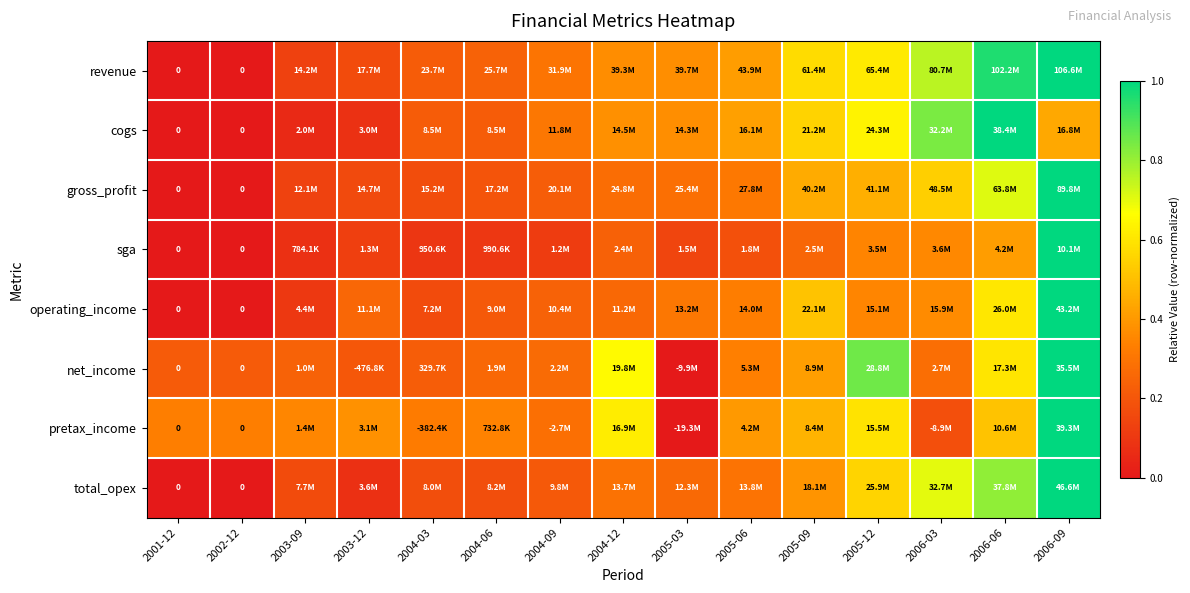

At which category does the chart reach its peak across all series?

2006-09